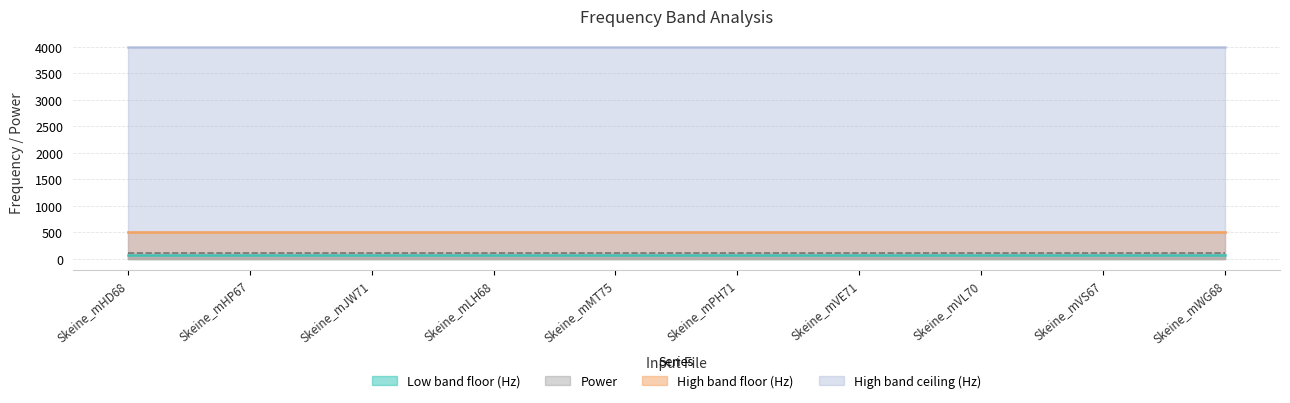

Where is Power nearest to the value 2?

Skeine_mHD68